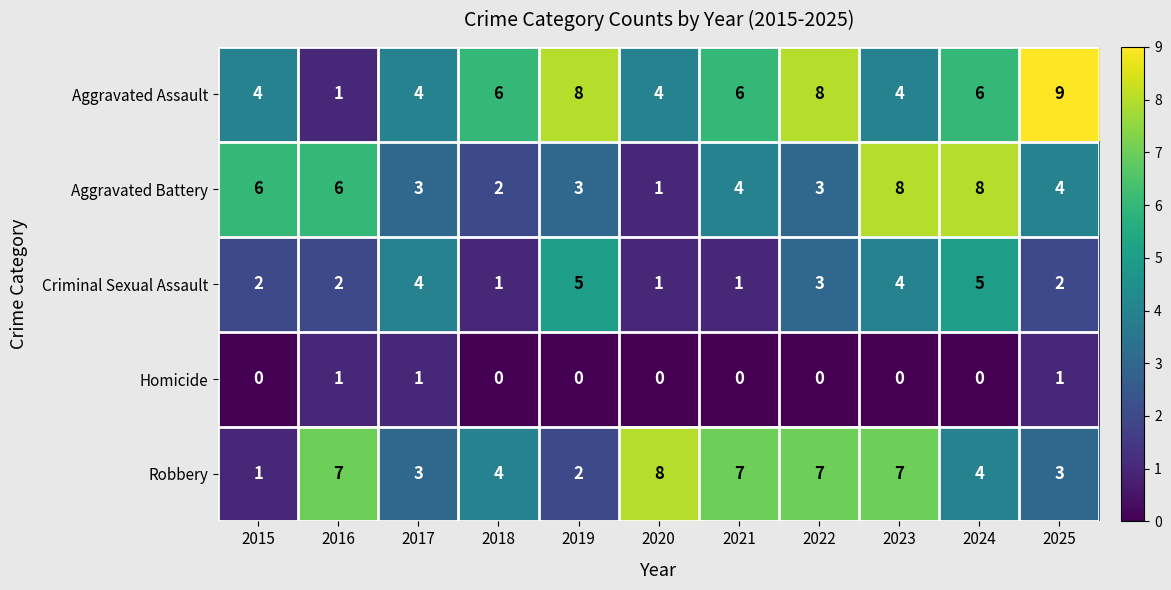

The value of Robbery at 2017 is 1. True or false?

False